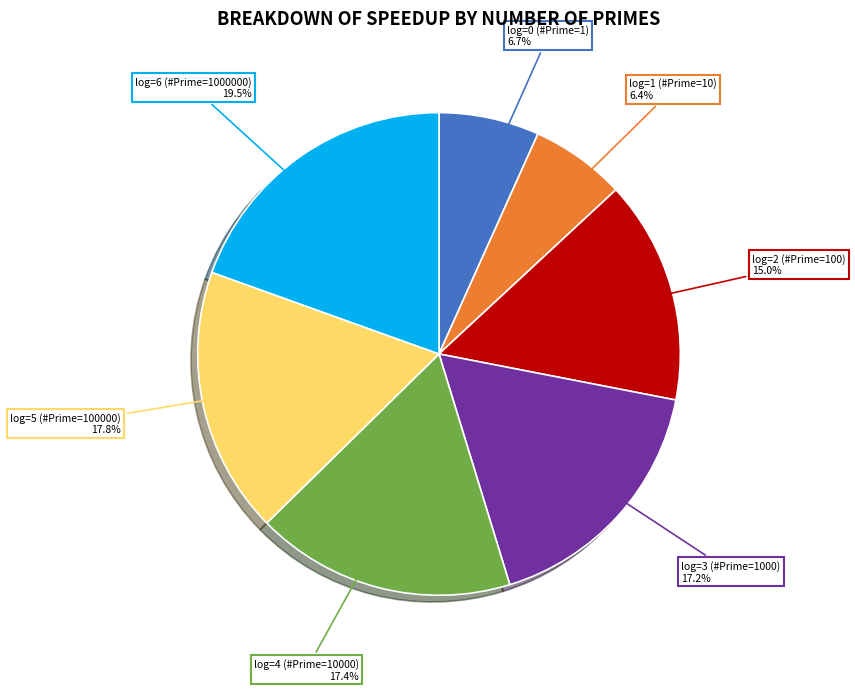

Which category has the biggest portion of the pie?

log=6 (#Prime=1000000)